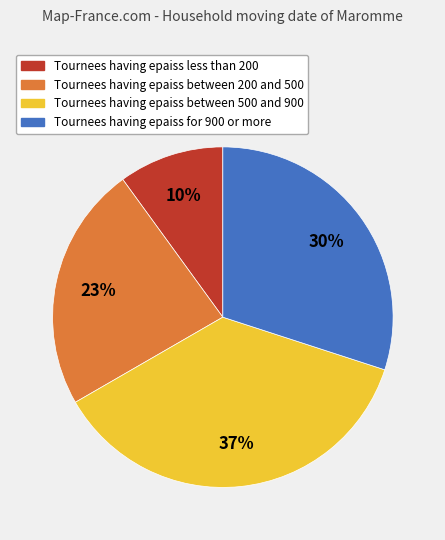

Is there a majority slice in this chart?

No